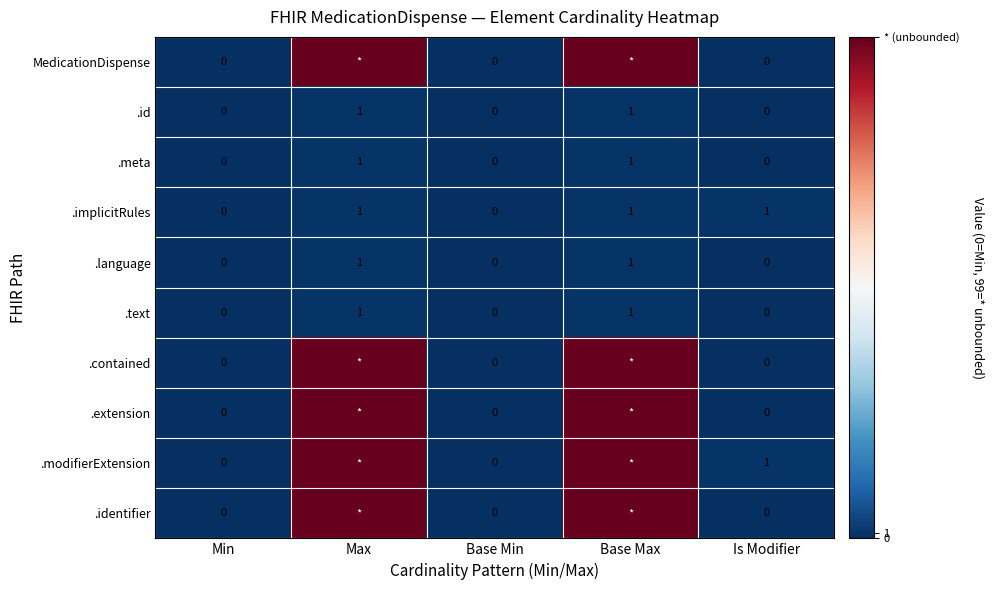

How many distinct data groups are displayed?

10